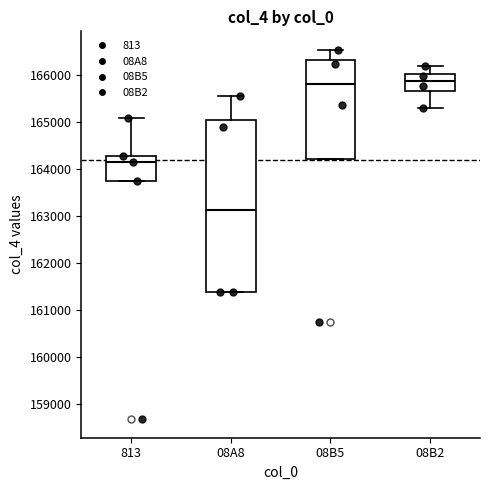

Comparing the boxes themselves (not the whiskers), which one is the tallest?

08A8